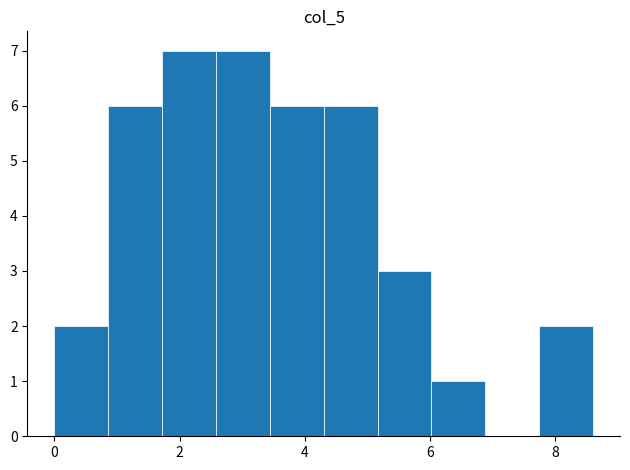

Reading left to right, transcribe this chart: for each bar, give the range it covers on the x-axis and its height. Neither the bar edges nor the heights are printed on the chart, so give them approximately, as read against the axes.

0.0 to 0.8: 2
0.8 to 1.8: 6
1.8 to 2.6: 7
2.6 to 3.4: 7
3.4 to 4.4: 6
4.4 to 5.2: 6
5.2 to 6.0: 3
6.0 to 6.8: 1
6.8 to 7.8: 0
7.8 to 8.6: 2